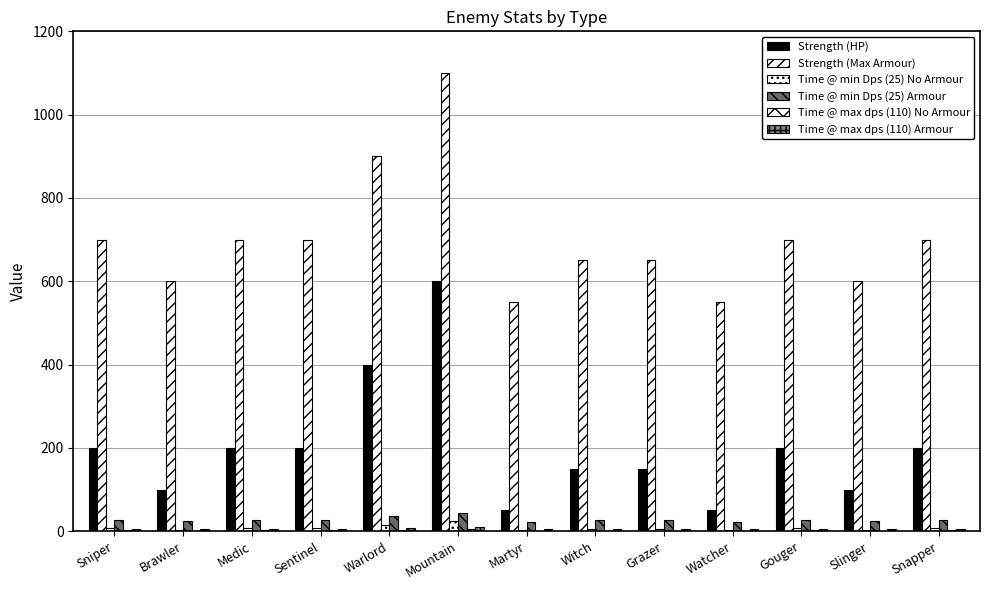

True or false: Time @ max dps (110) No Armour has a value of 0.5 at Watcher.

True